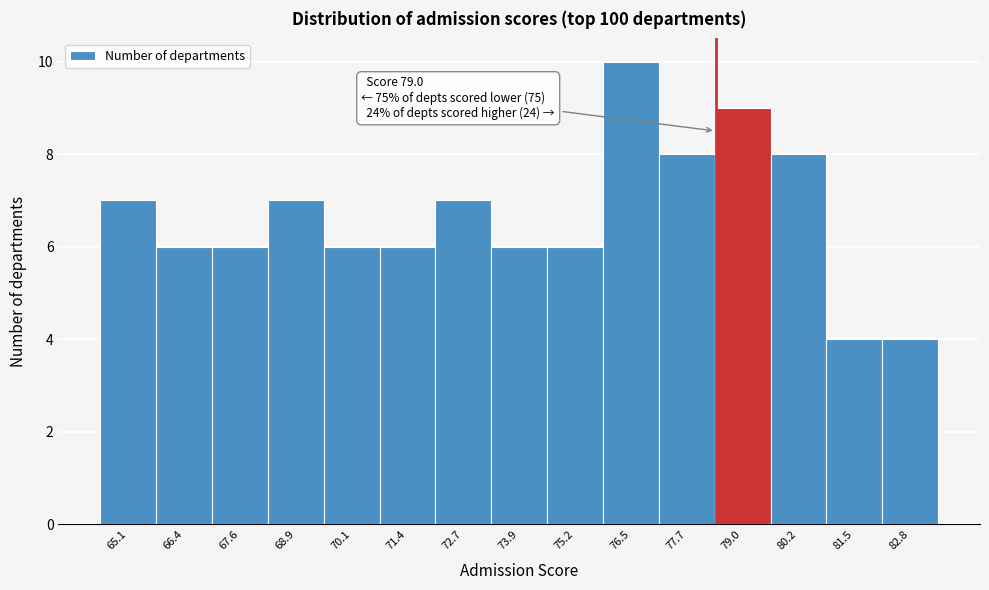

Reading right to left, what are all the values shown in this chart?

4	4	8	9	8	10	6	6	7	6	6	7	6	6	7